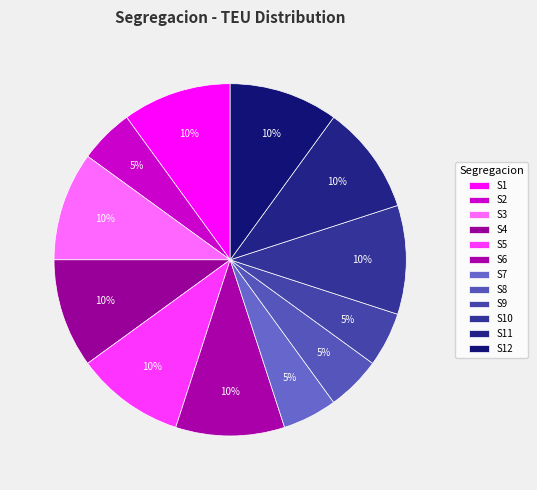

To the nearest percent, what is the combined percentage of S9 and S10?

15%